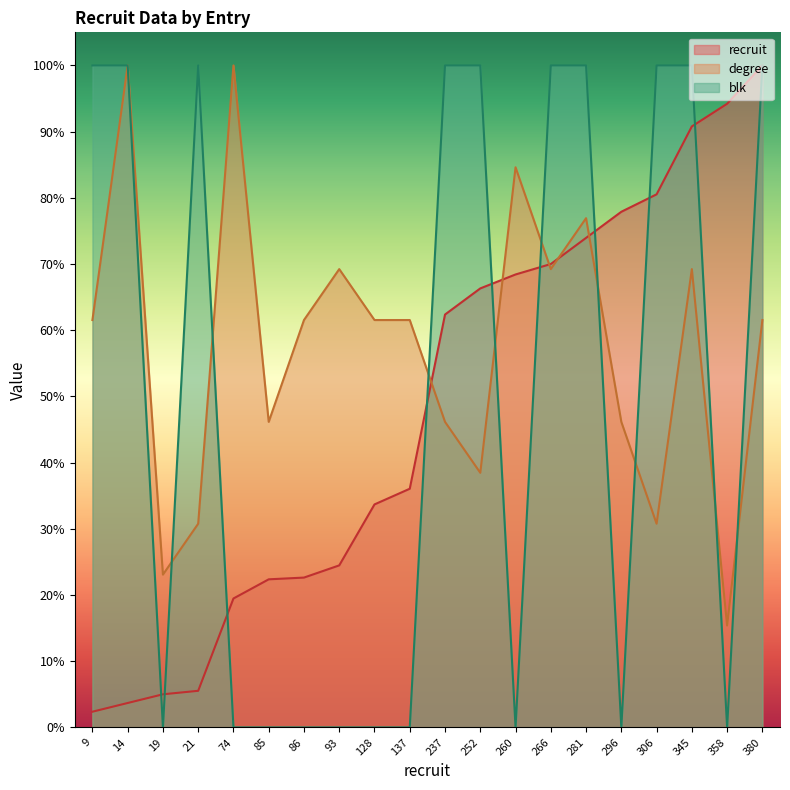

At which category does blk reach its first local valley?

19